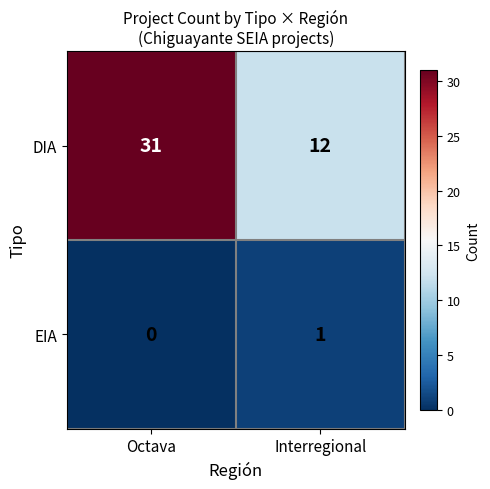

At which category is the sum across all series the highest?

Octava